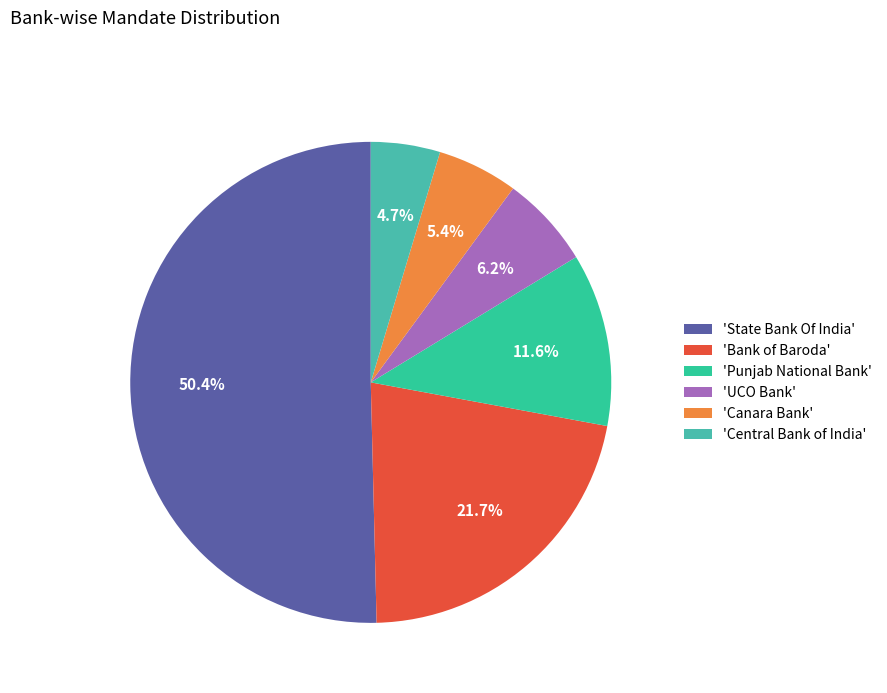

Count the number of slices in the pie.

6